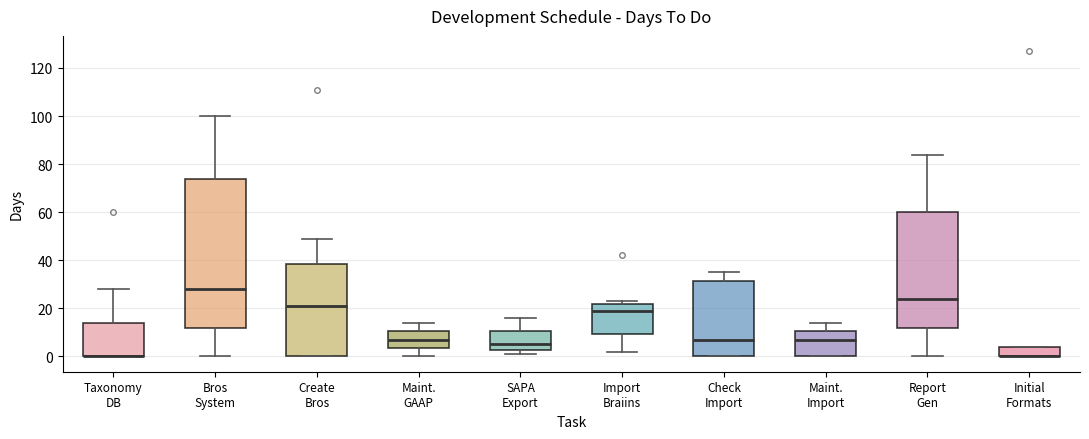

Where does the upper whisker of the box for Taxonomy DB end on the y-axis? The values are not printed on the chart, so give them approximately, as read against the axis.

28